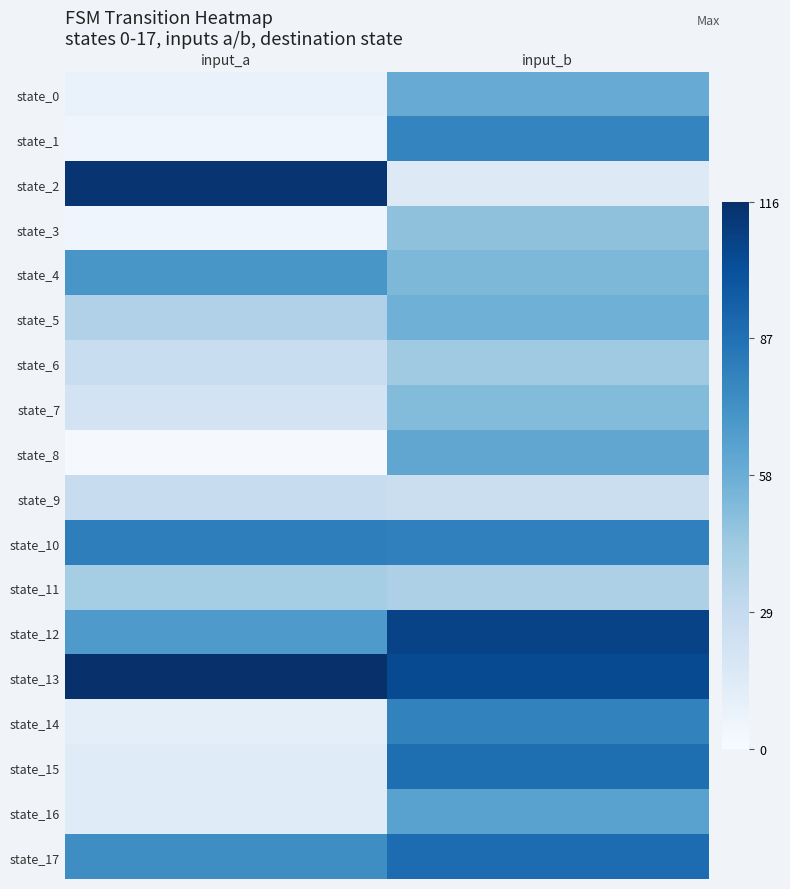

How many series are shown in this chart?

18